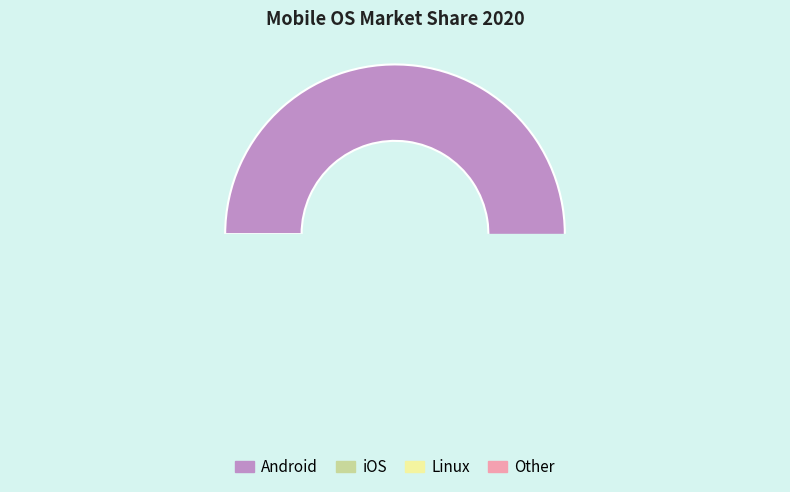

Which category accounts for the majority?

Android